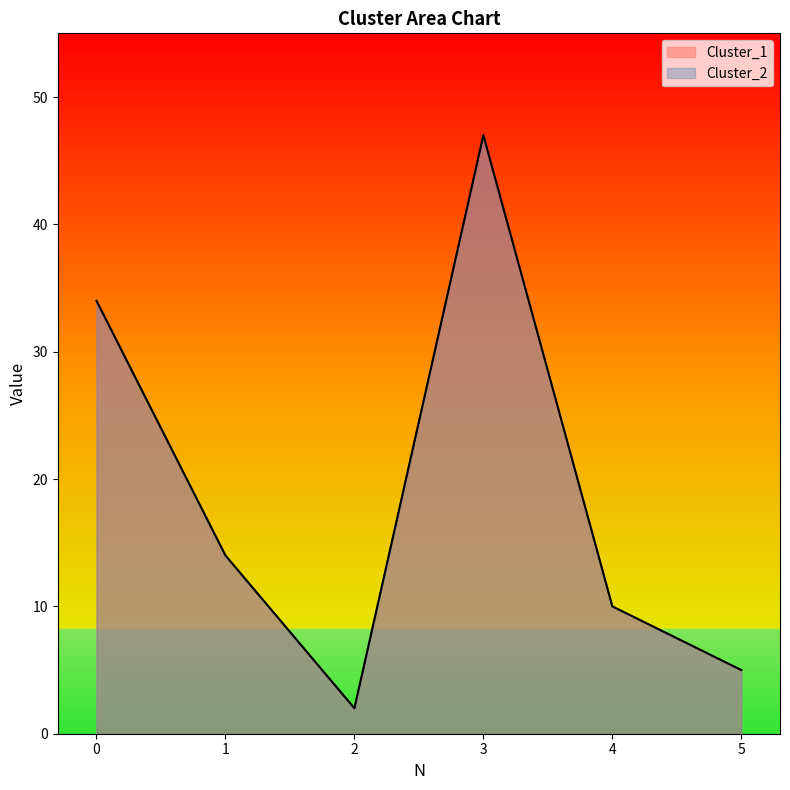

What are all the series names shown in the legend?

Cluster_1, Cluster_2